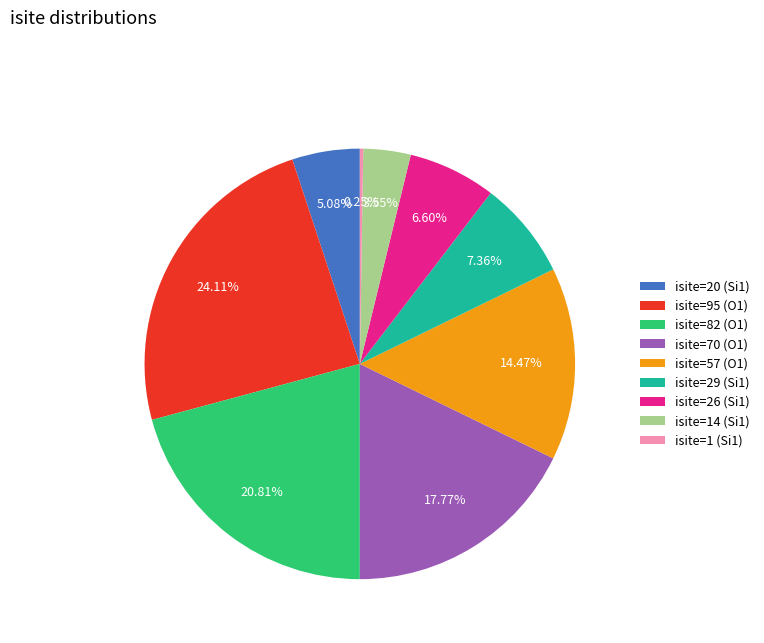

Approximately how many times larger is the value at isite=29 (Si1) compared to isite=26 (Si1)?

1.1